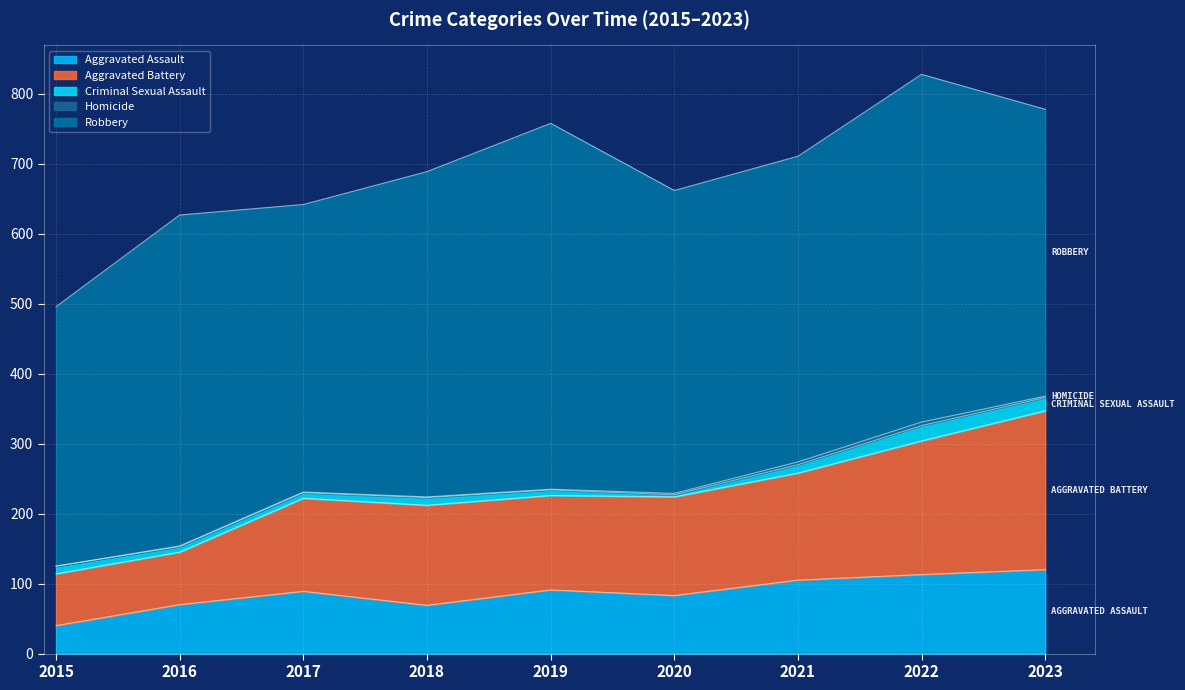

Does the chart display data point markers on the line(s)?

No